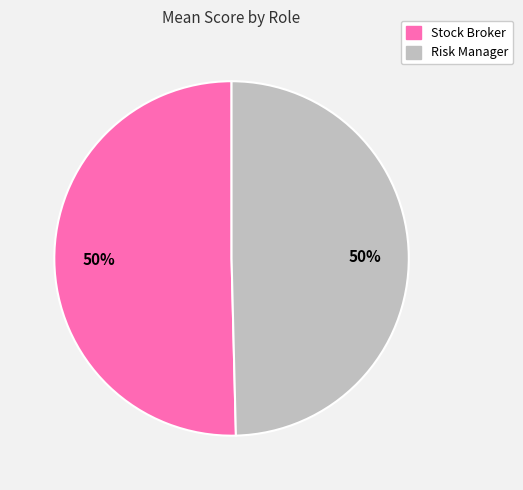

To the nearest percent, what percentage of the pie is Risk Manager?

50%